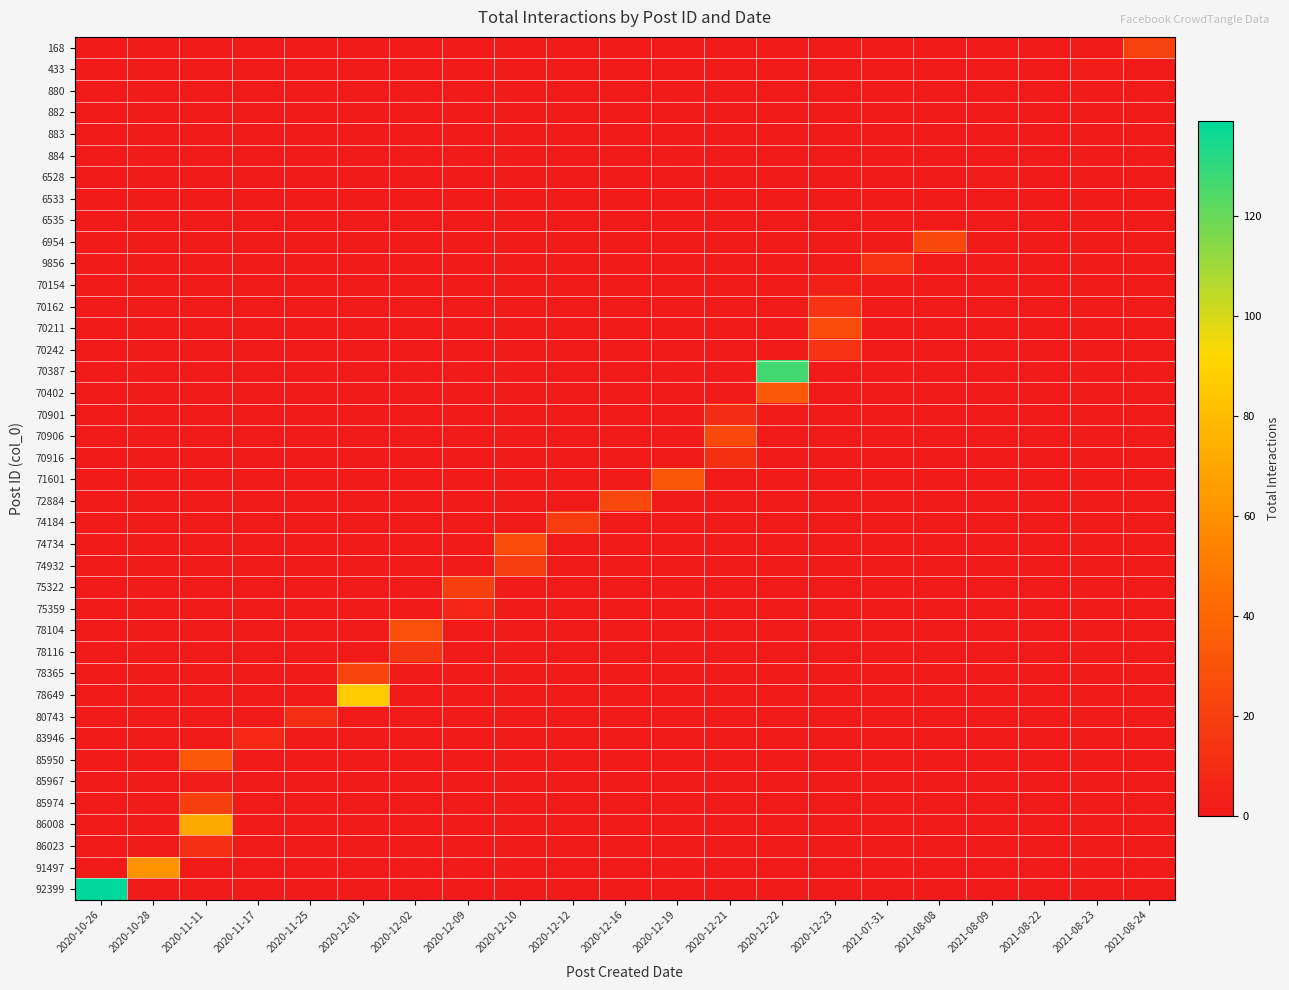

How many data points does each series have?

21